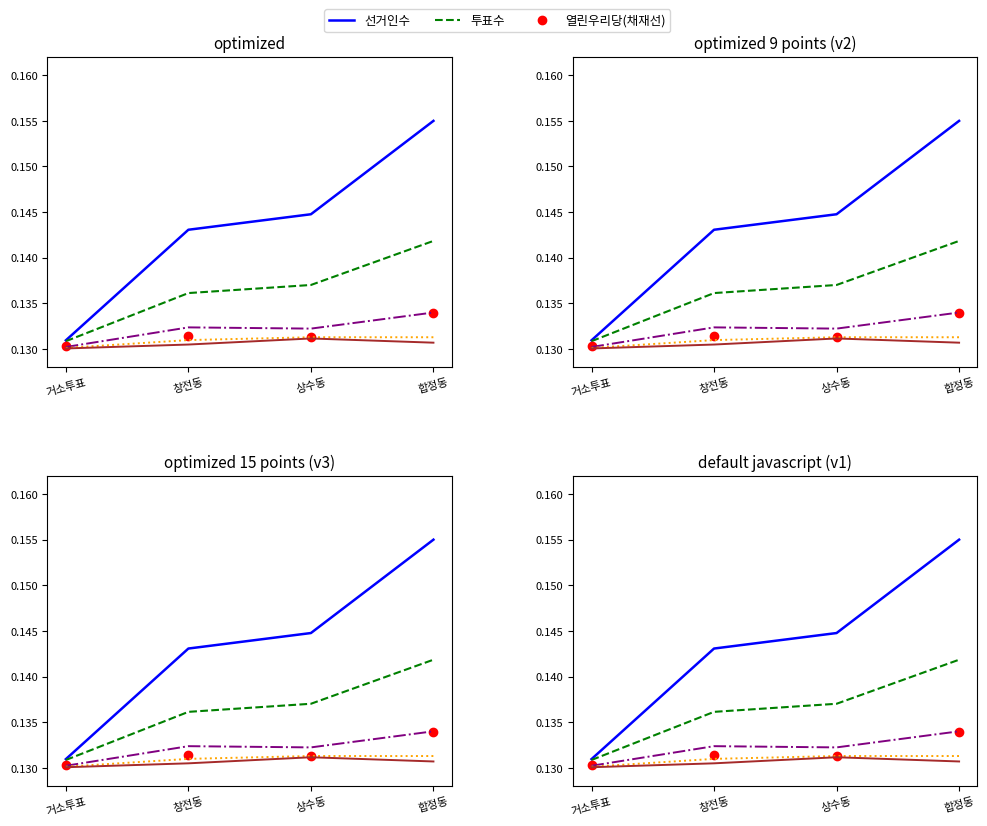

Reading right to left, extract all data points from this chart.

선거인수: 합정동=0.2	상수동=0.1	창전동=0.1	거소투표=0.1
투표수: 합정동=0.1	상수동=0.1	창전동=0.1	거소투표=0.1
열린우리당(채재선): 합정동=0.1	상수동=0.1	창전동=0.1	거소투표=0.1
한나라당(김영신): 합정동=0.1	상수동=0.1	창전동=0.1	거소투표=0.1
한나라당(염정희): 합정동=0.1	상수동=0.1	창전동=0.1	거소투표=0.1
민주당(정연우): 합정동=0.1	상수동=0.1	창전동=0.1	거소투표=0.1